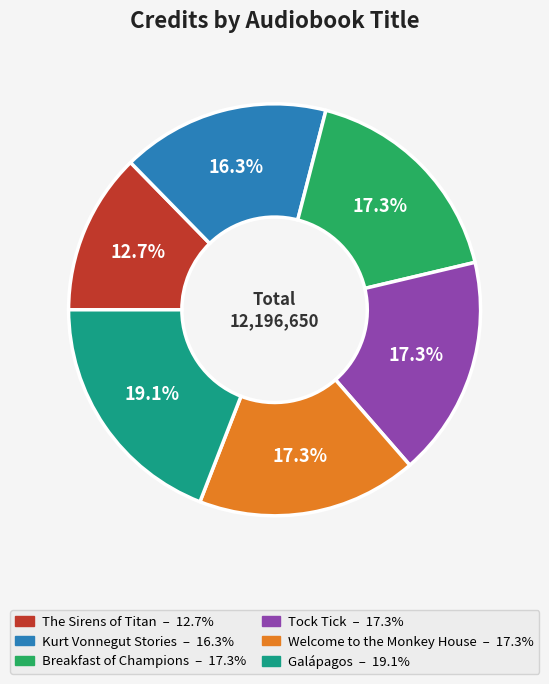

What percentage is the The Sirens of Titan slice, to the nearest percent?

13%